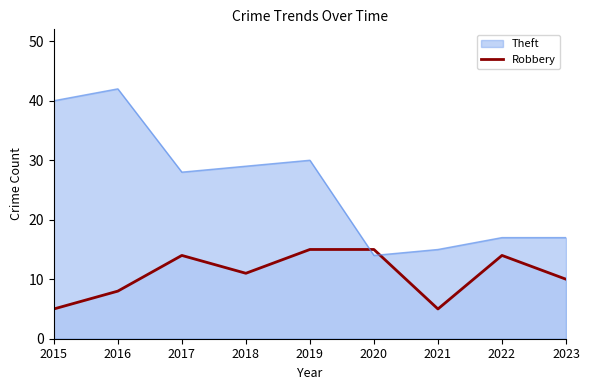

How many points are lower than both their immediate neighbors (excluding endpoints)?

2